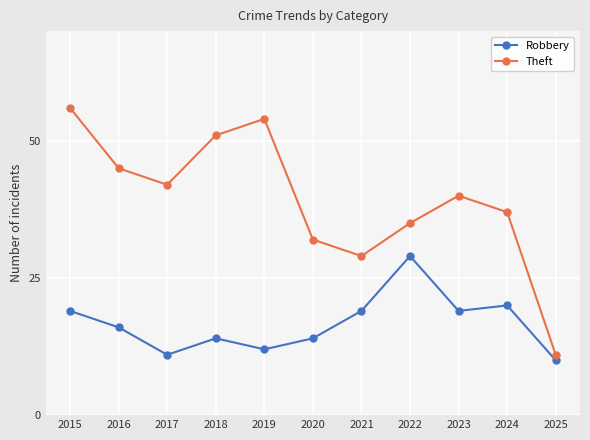

Count the number of data series in this chart.

2